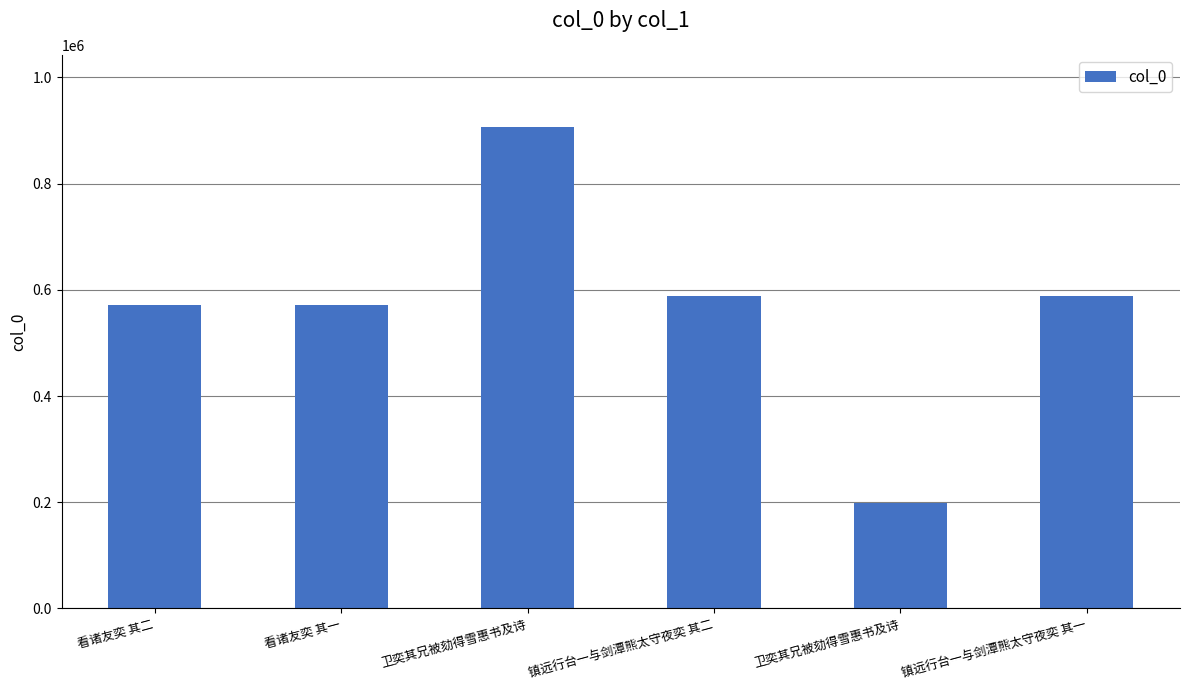

Are the bars horizontal?

No